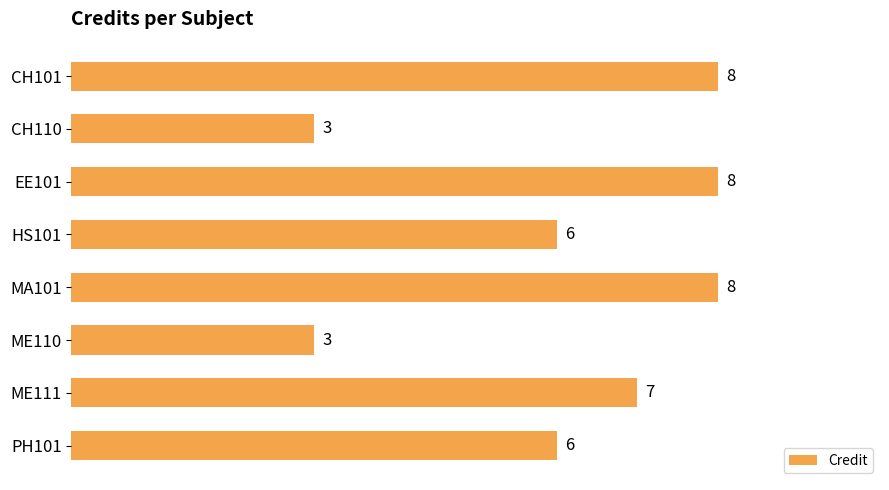

True or false: the data shows 8 at CH101.

True